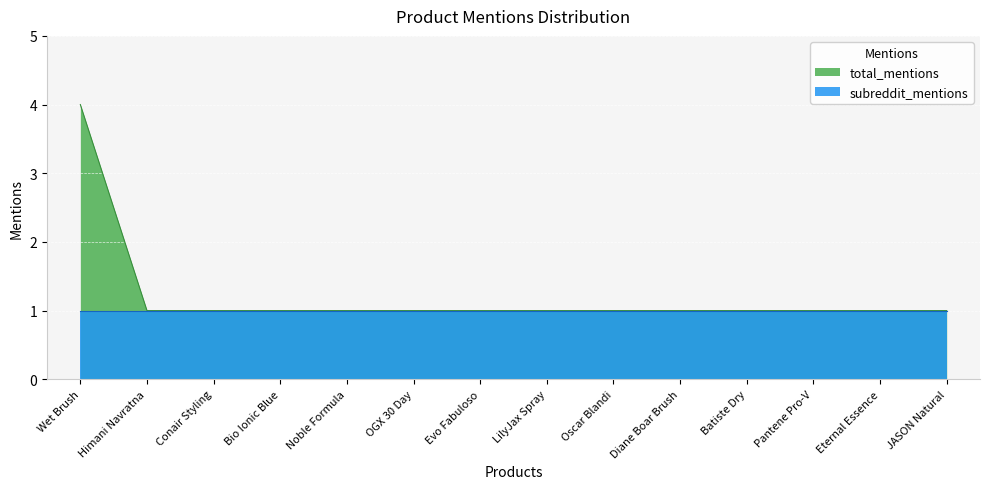

Which label corresponds to the largest value in the chart?

Wet Brush